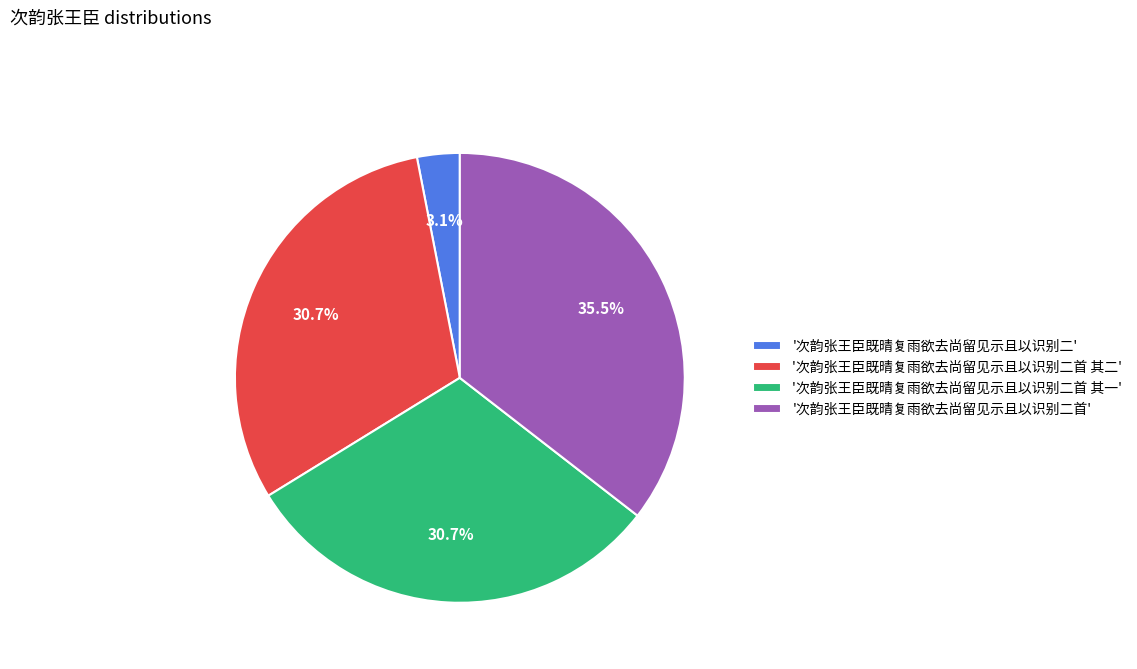

To the nearest percent, what is the difference between the largest and smallest slice percentages?

32%